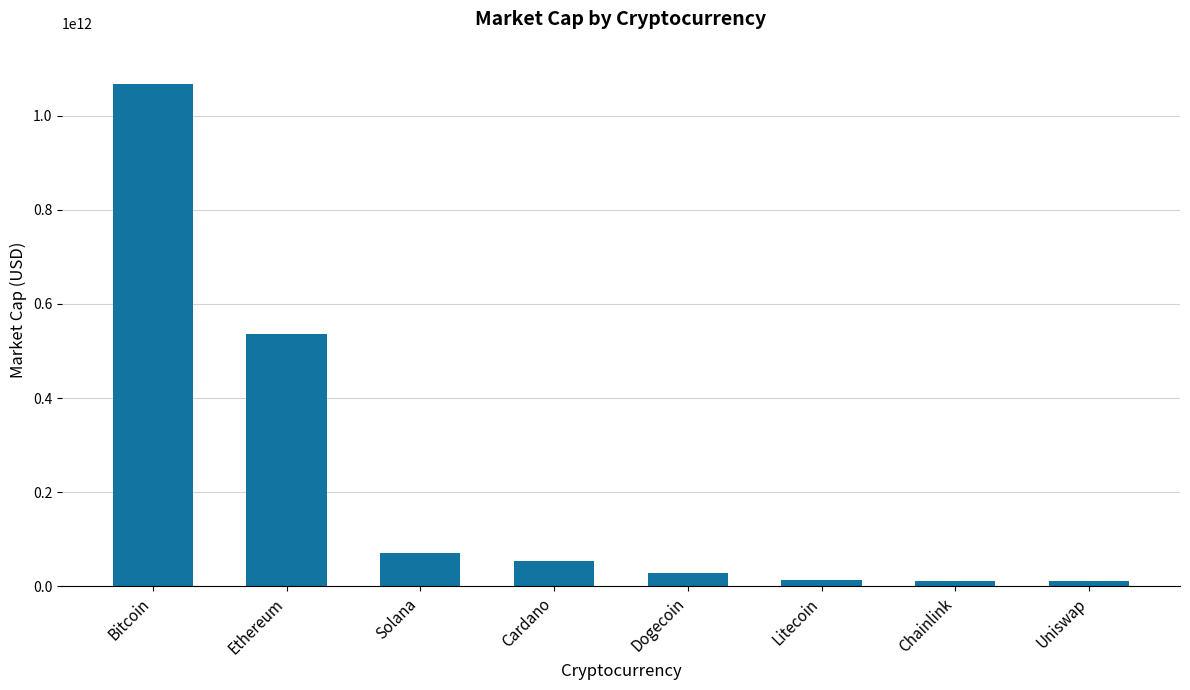

Are the bars grouped side by side (vs. stacked)?

No